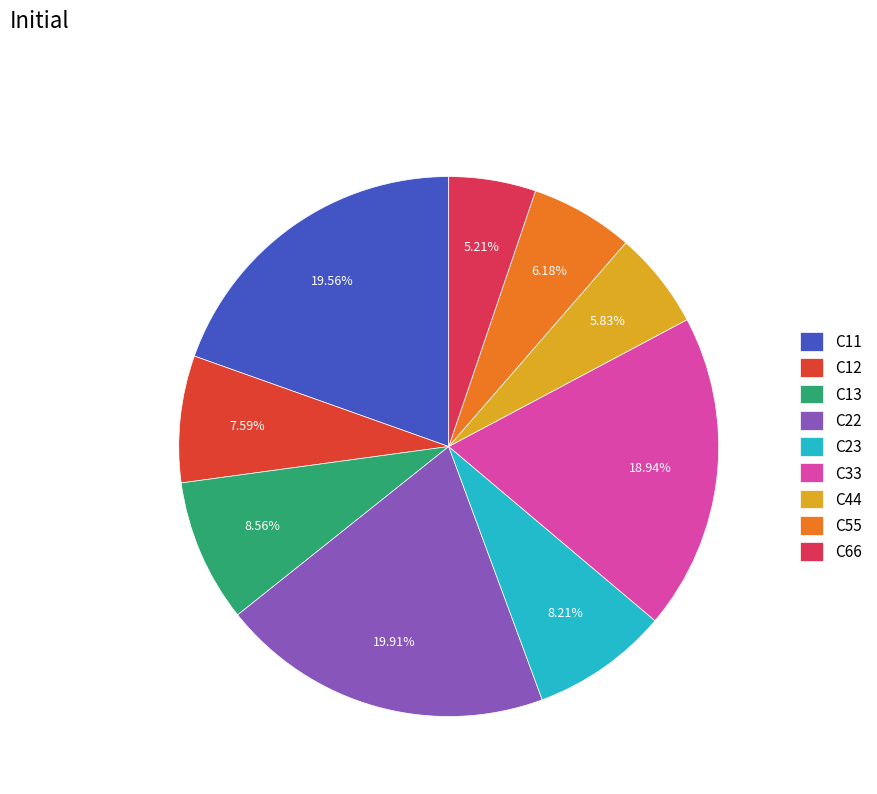

Do C55 and C66 together represent more than half of the pie?

No